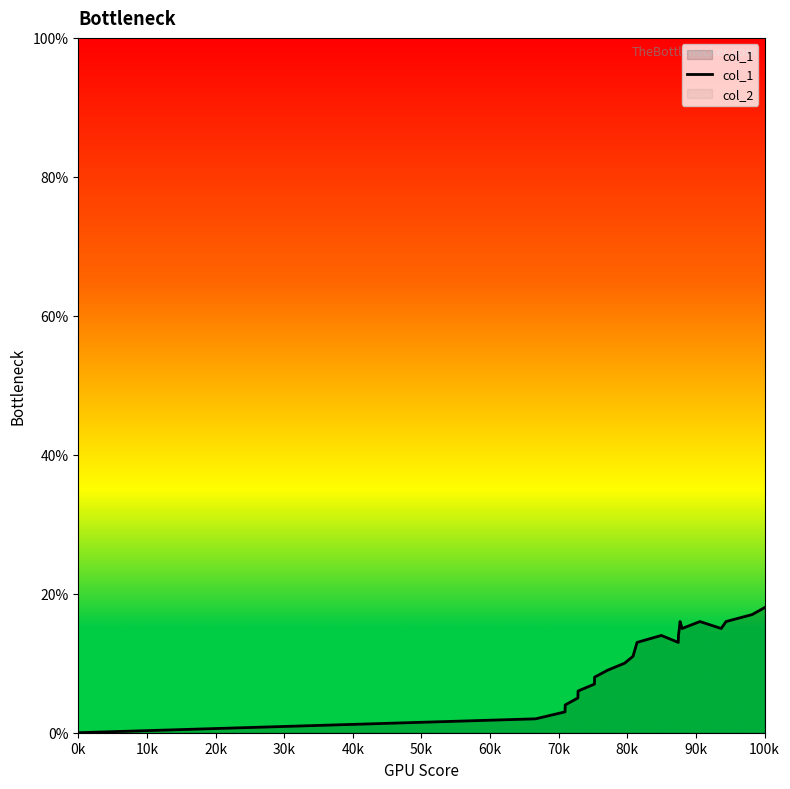

What is the highest value of the col_1 series?

18